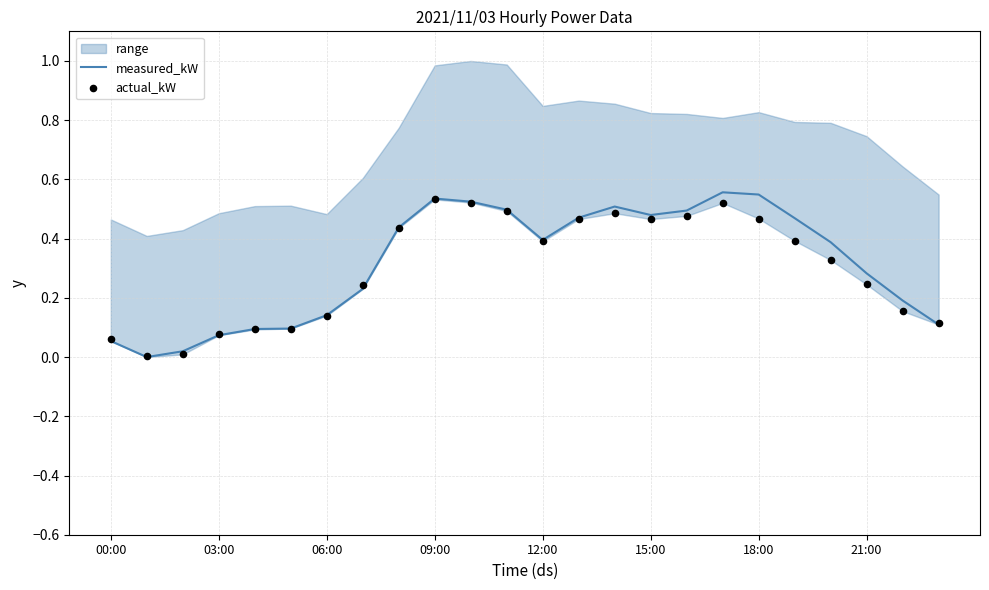

At how many categories does at least one series exceed 0?

24